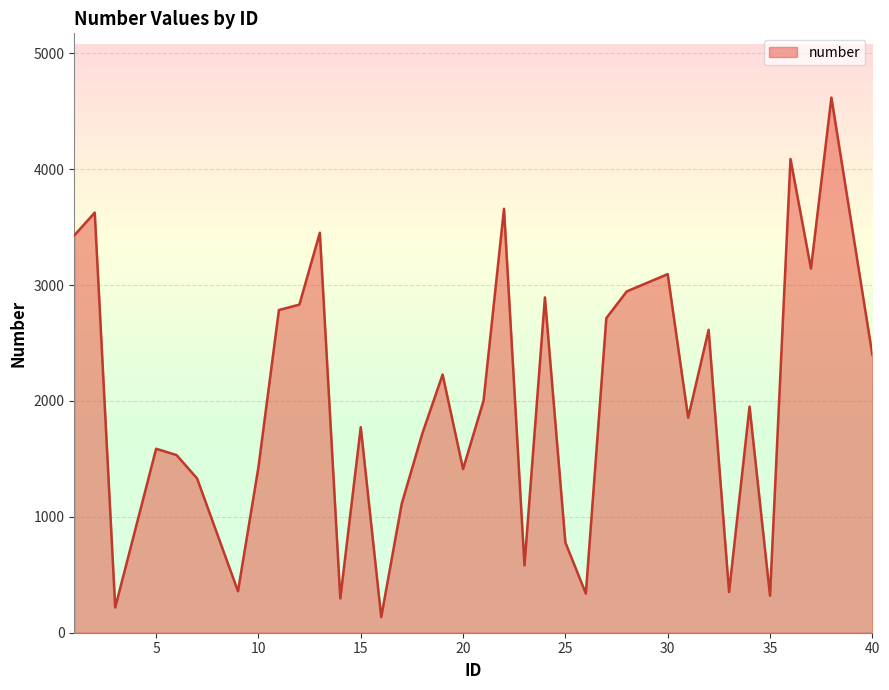

What is the maximum value shown in the chart?

4619